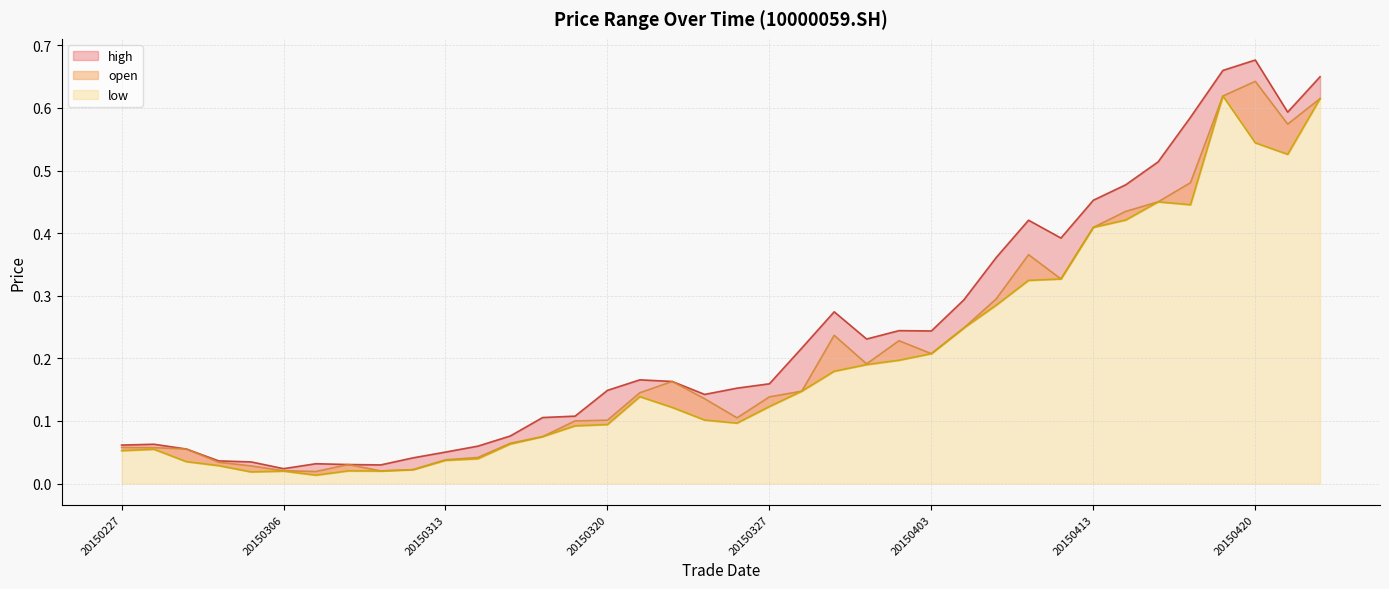

In low, how many points are higher than both neighbors (excluding endpoints)?

6